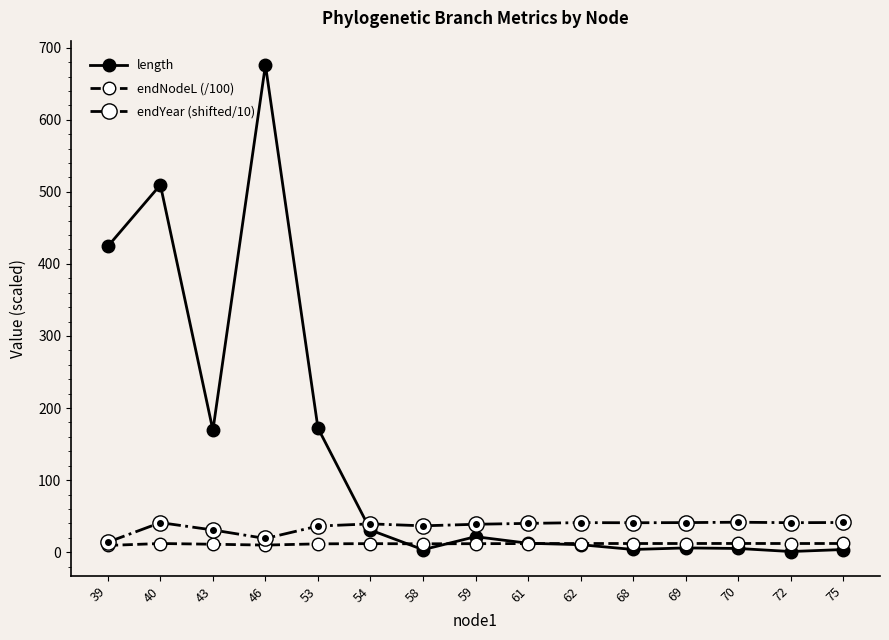

At how many categories does at least one series exceed 28?

15